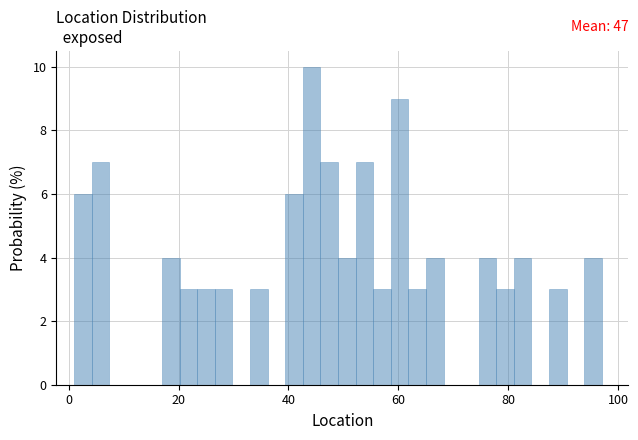

Around what value on the x-axis is the tallest bar? Give the approximate position of its centre, as read against the axis.

44